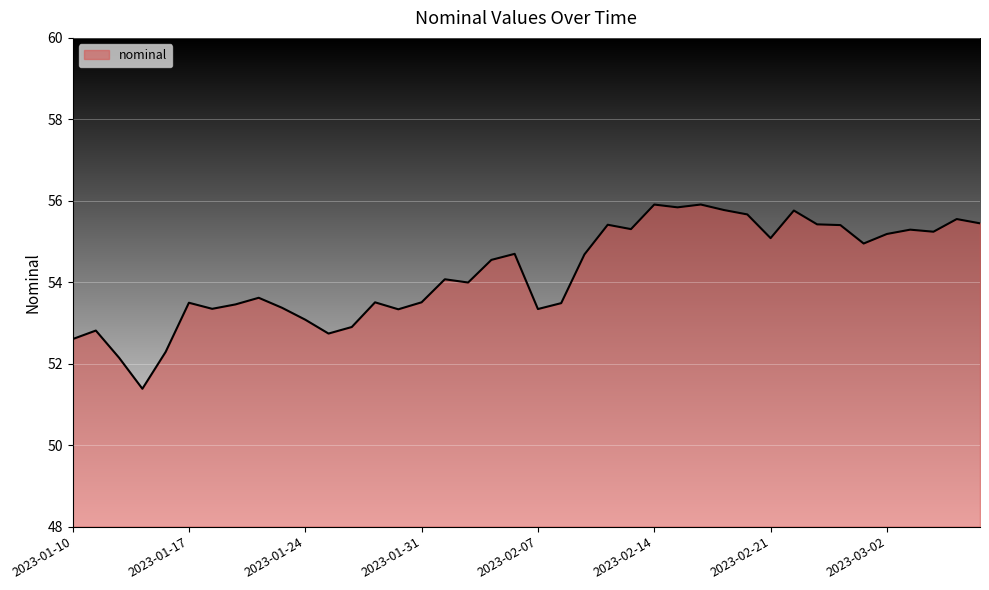

What is the greatest value displayed?

55.9